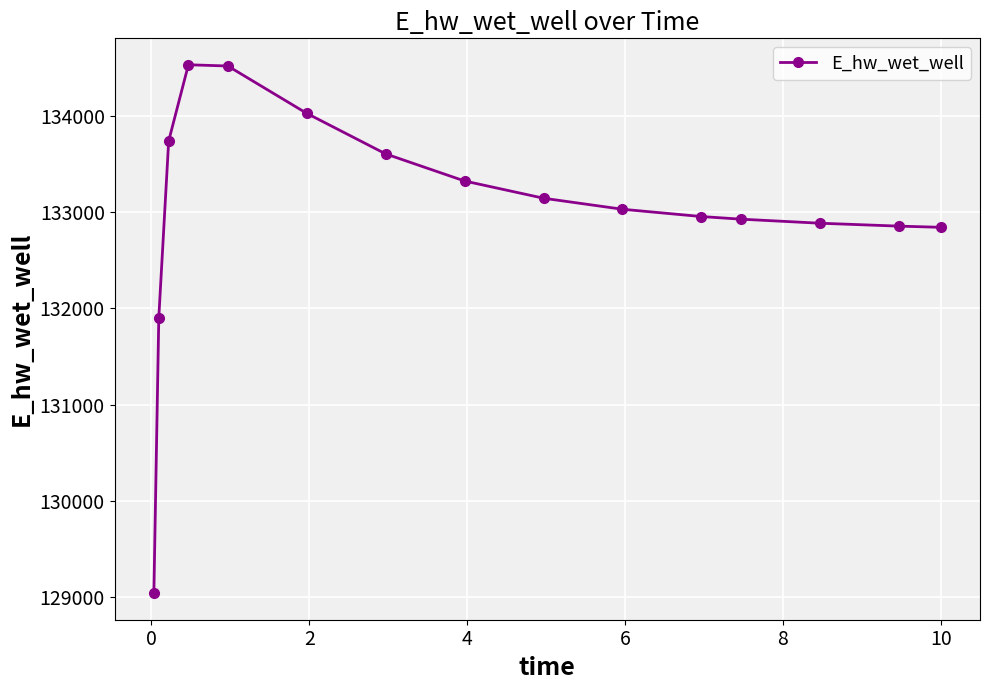

What is the difference between the maximum and minimum values?

5500.0